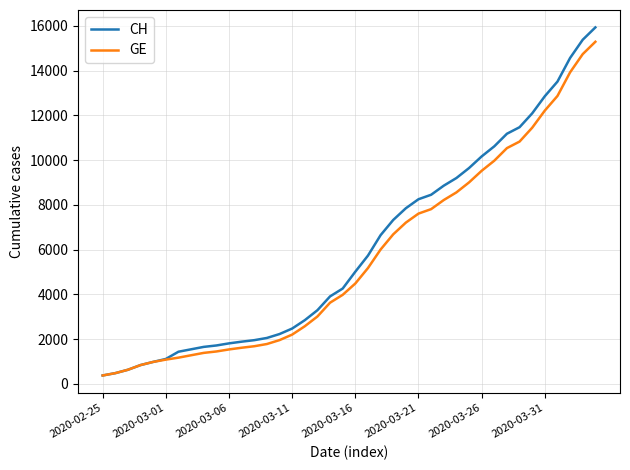

Which series has the largest range (max minus min)?

CH